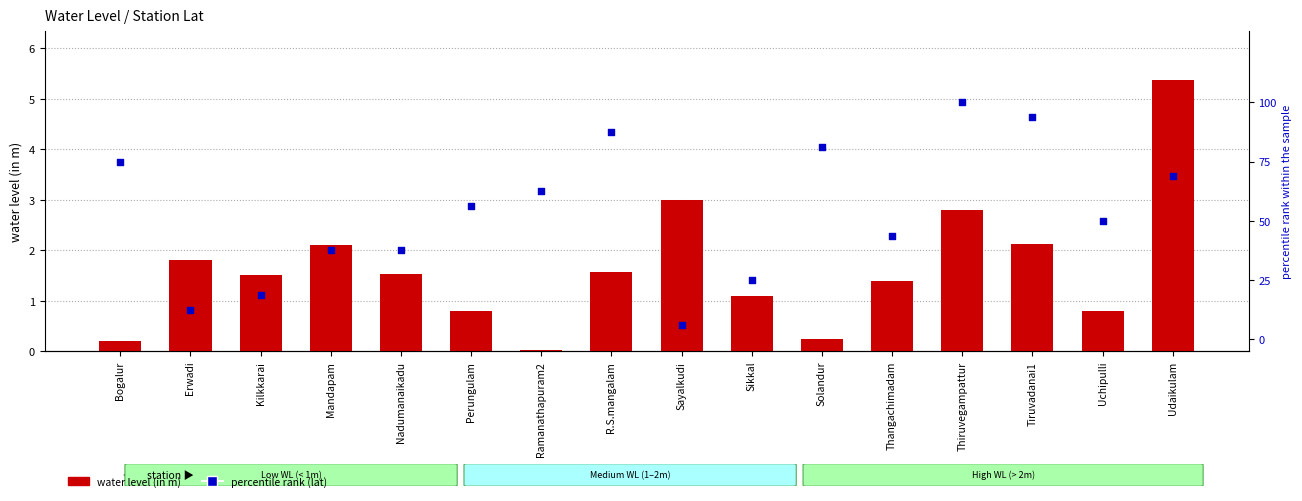

At how many categories does at least one series exceed 38?

10